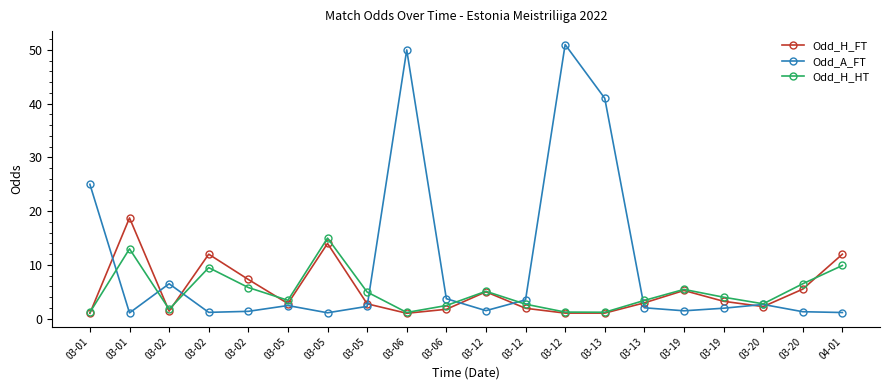

Reading left to right, what are all the values shown in this chart?

Odd_H_FT: 03-01=1.0	03-01=18.8	03-02=1.4	03-02=12.0	03-02=7.3	03-05=2.8	03-05=14.0	03-05=2.8	03-06=1.0	03-06=1.8	03-12=5.0	03-12=1.9	03-12=1.0	03-13=1.0	03-13=3.0	03-19=5.2	03-19=3.2	03-20=2.2	03-20=5.5	04-01=12.0
Odd_A_FT: 03-01=25.0	03-01=1.1	03-02=6.5	03-02=1.2	03-02=1.4	03-05=2.5	03-05=1.1	03-05=2.3	03-06=50.0	03-06=3.7	03-12=1.5	03-12=3.5	03-12=51.0	03-13=41.0	03-13=2.0	03-19=1.5	03-19=1.9	03-20=2.6	03-20=1.3	04-01=1.1
Odd_H_HT: 03-01=1.2	03-01=13.0	03-02=1.8	03-02=9.5	03-02=5.8	03-05=3.4	03-05=15.0	03-05=5.0	03-06=1.2	03-06=2.5	03-12=5.1	03-12=2.7	03-12=1.2	03-13=1.2	03-13=3.4	03-19=5.5	03-19=4.0	03-20=2.8	03-20=6.5	04-01=9.9